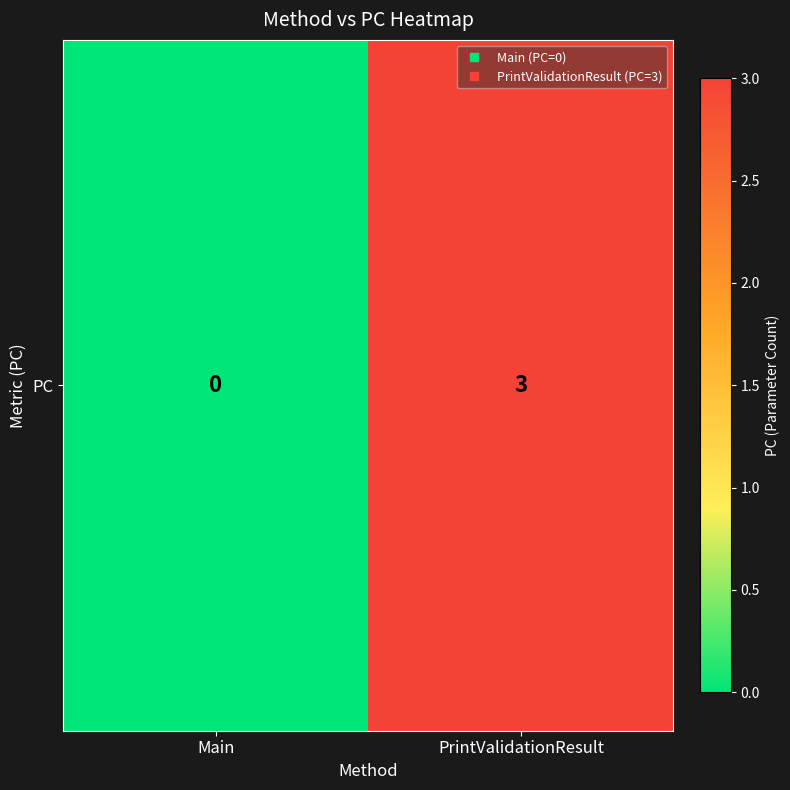

What is the change in value from Main to PrintValidationResult?

+3